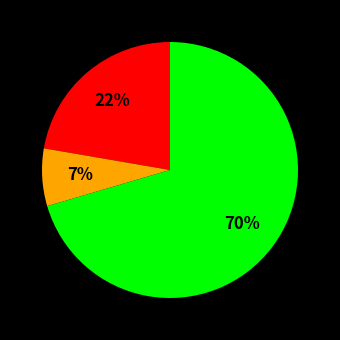

To the nearest percent, what is the average slice percentage?

33%